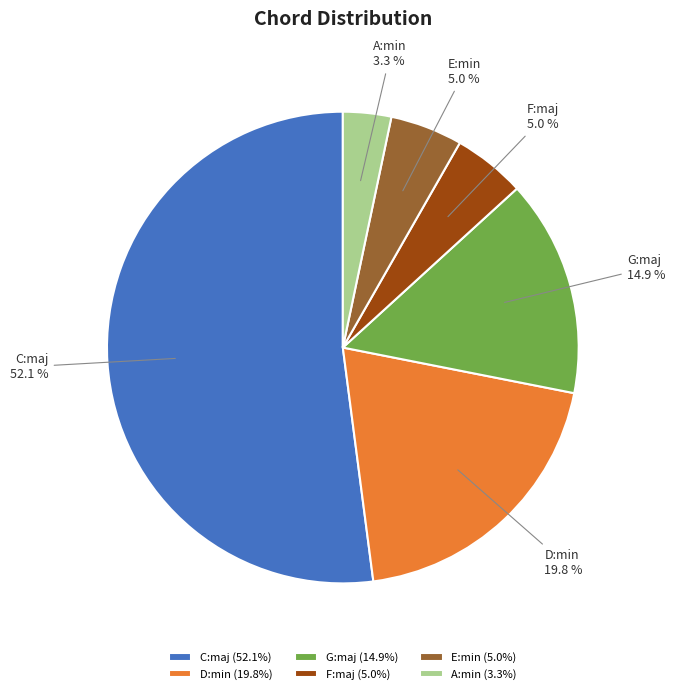

How many segments does this pie chart have?

6